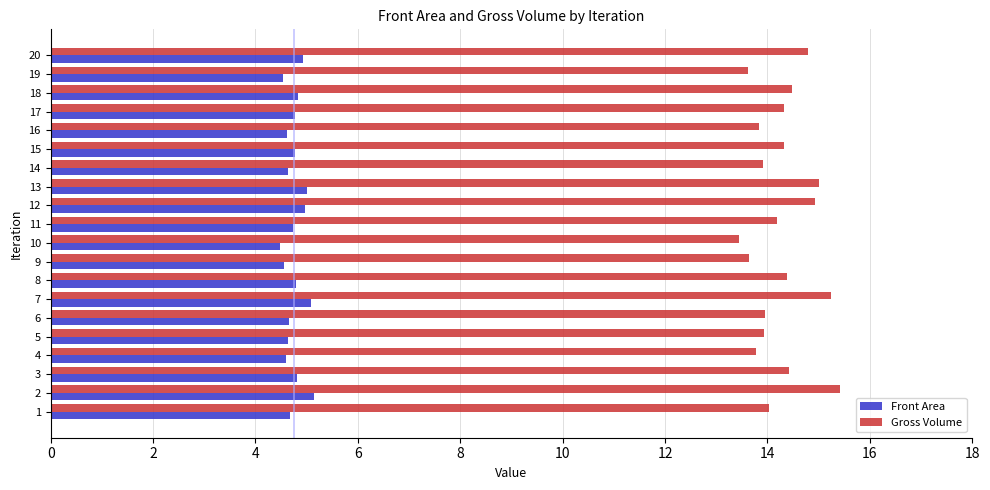

How many data points does each series have?

20